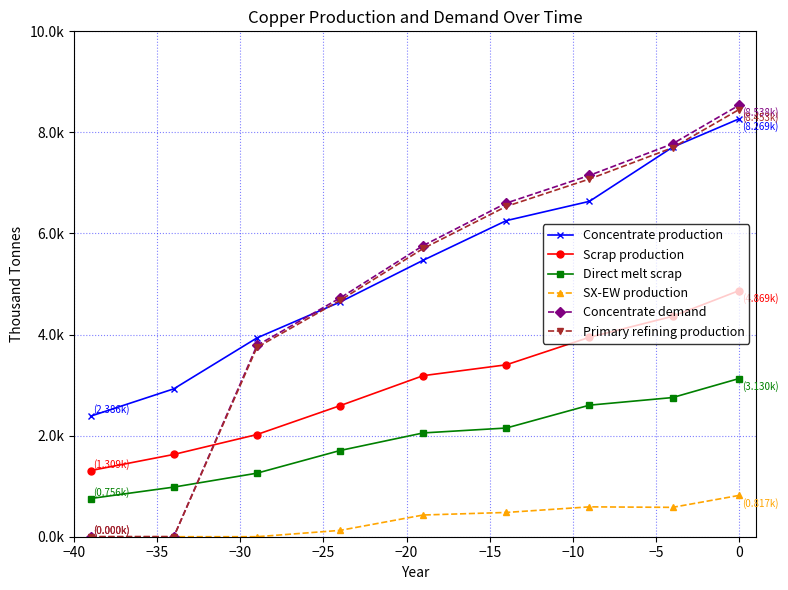

How many intersections are there between Primary refining production and Concentrate production?

3